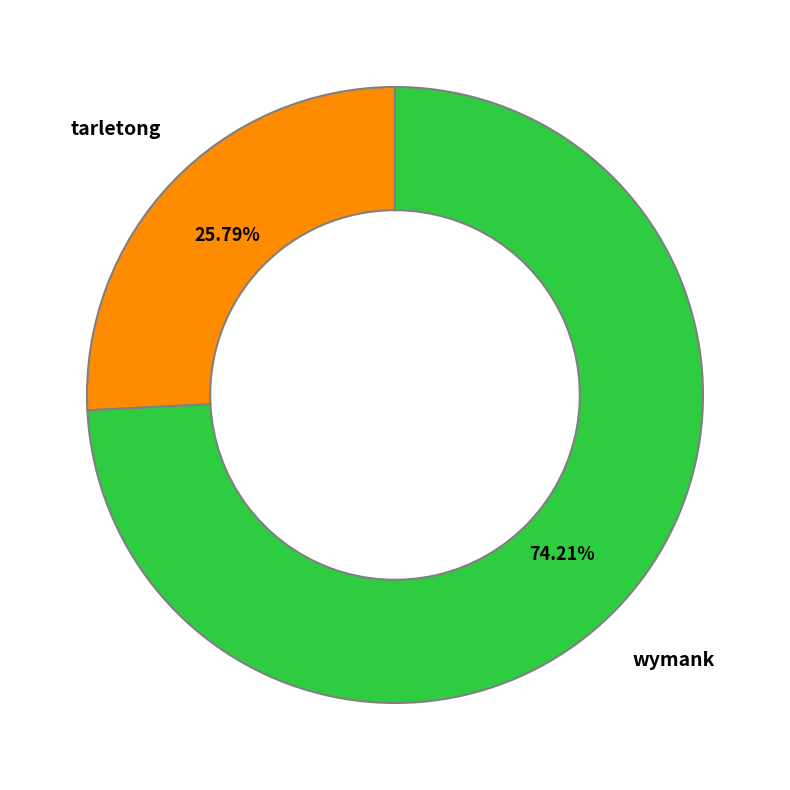

Count the number of slices in the pie.

2